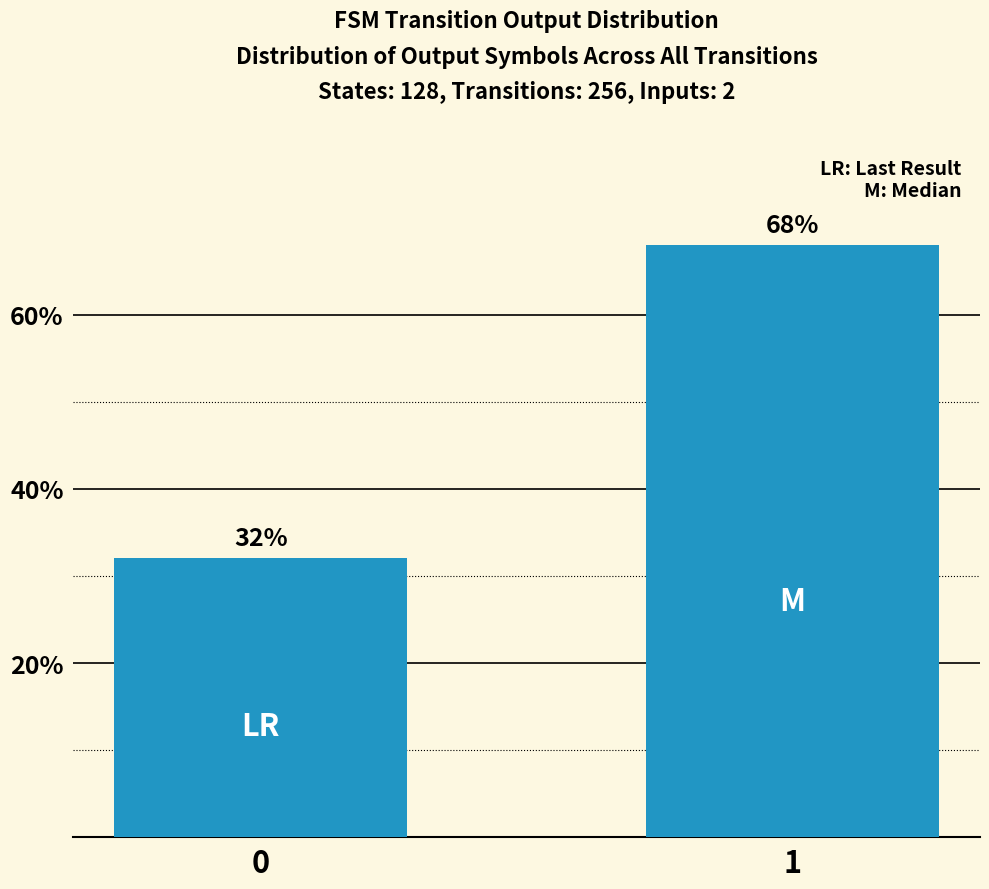

Which has a higher value, 0 or 1?

1